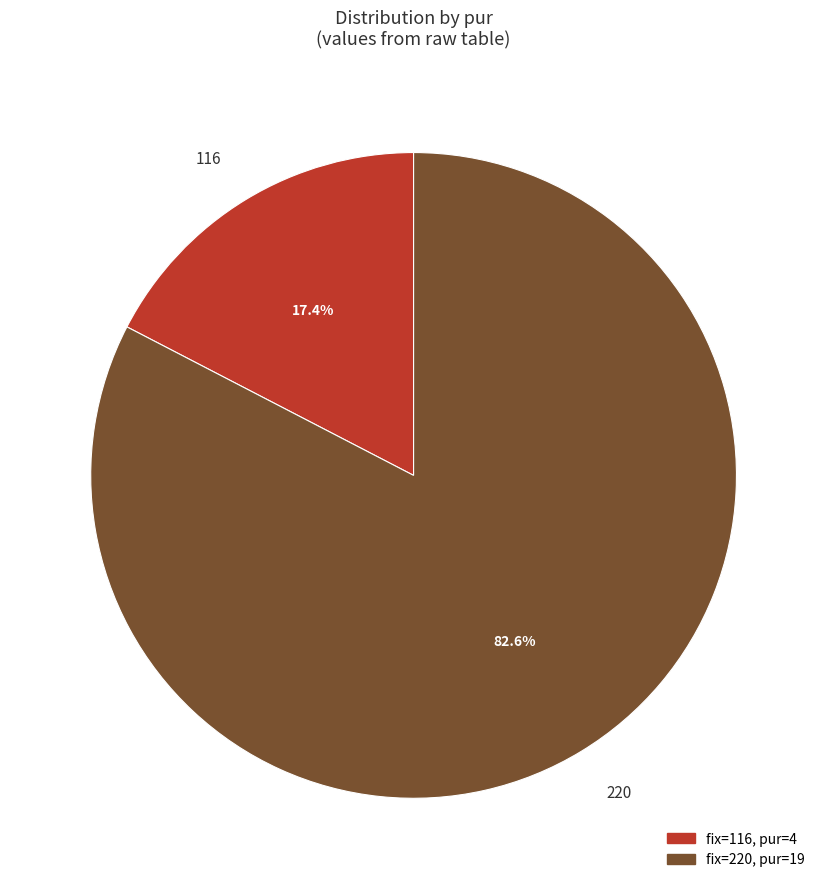

Count the number of slices in the pie.

2